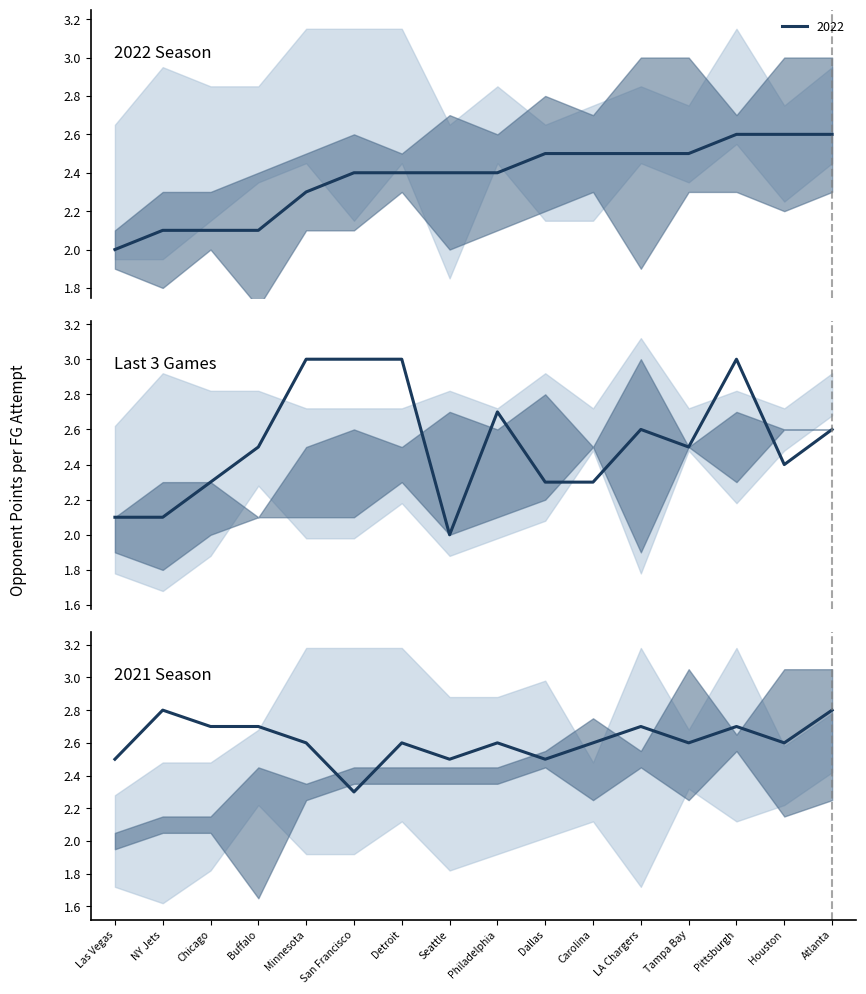

What is the lowest value of the 2022 series?

2.0